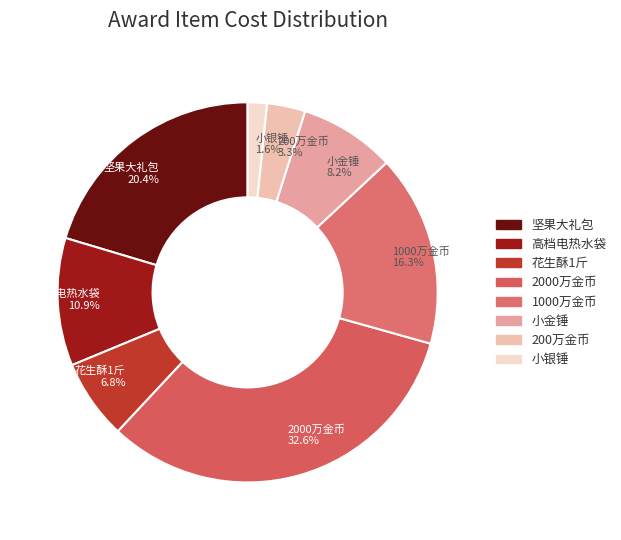

Is it true that 花生酥1斤 is 17% of the pie?

False